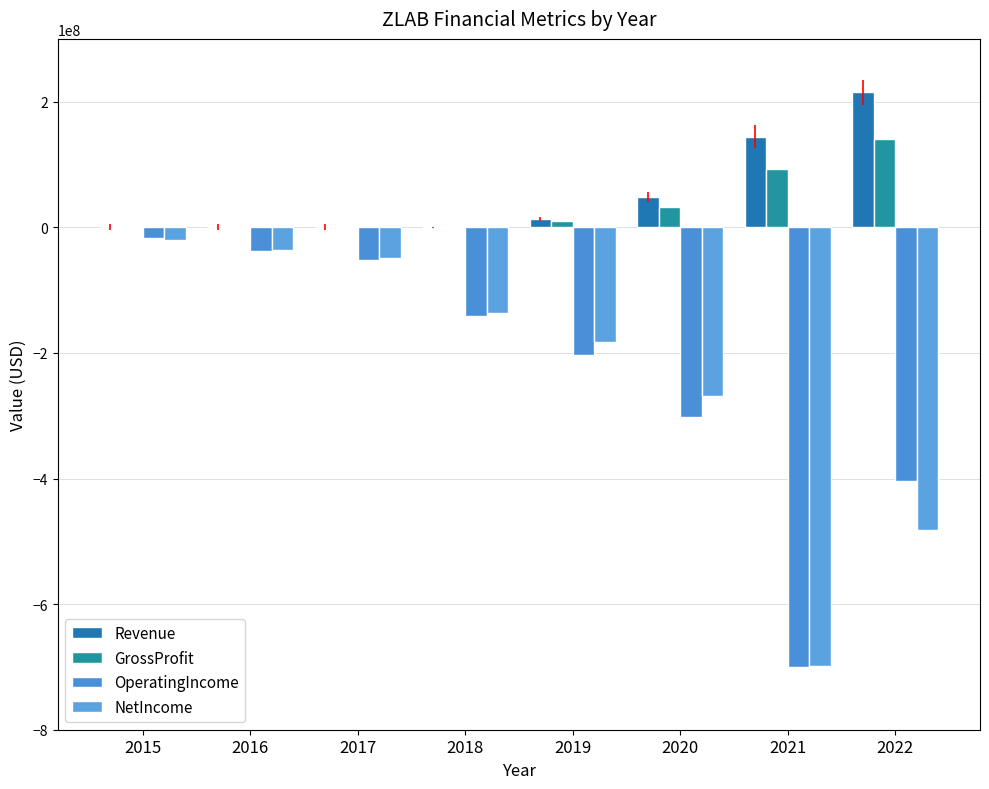

Is it true that OperatingIncome equals -141768082 at 2018?

True